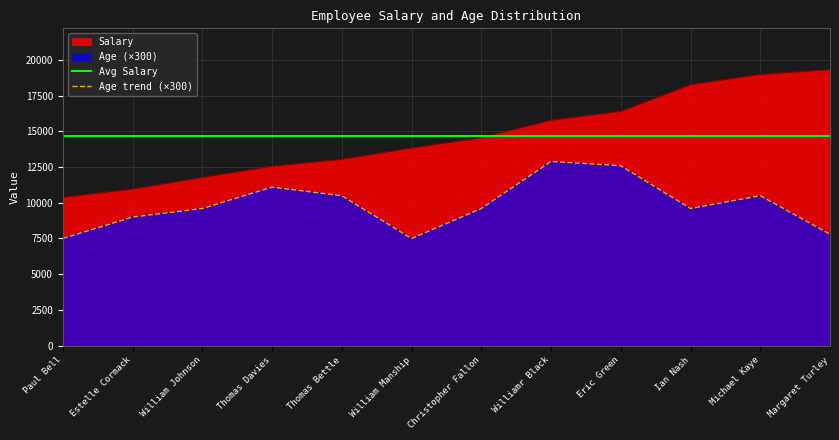

Count the number of categories in the chart.

12